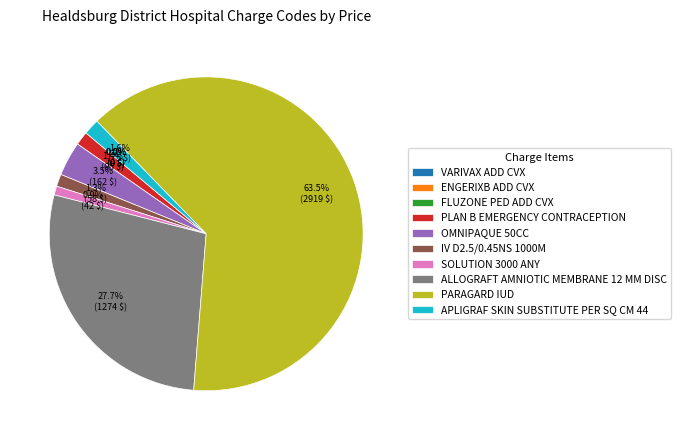

To the nearest percent, what is the difference between the largest and smallest slice percentages?

64%